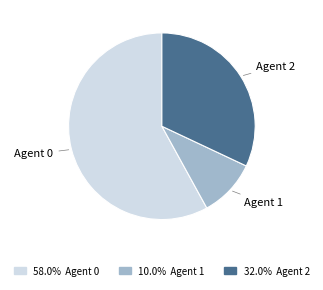

Approximately how many times larger is the value at 58.0% Agent 0 compared to 32.0% Agent 2?

1.8